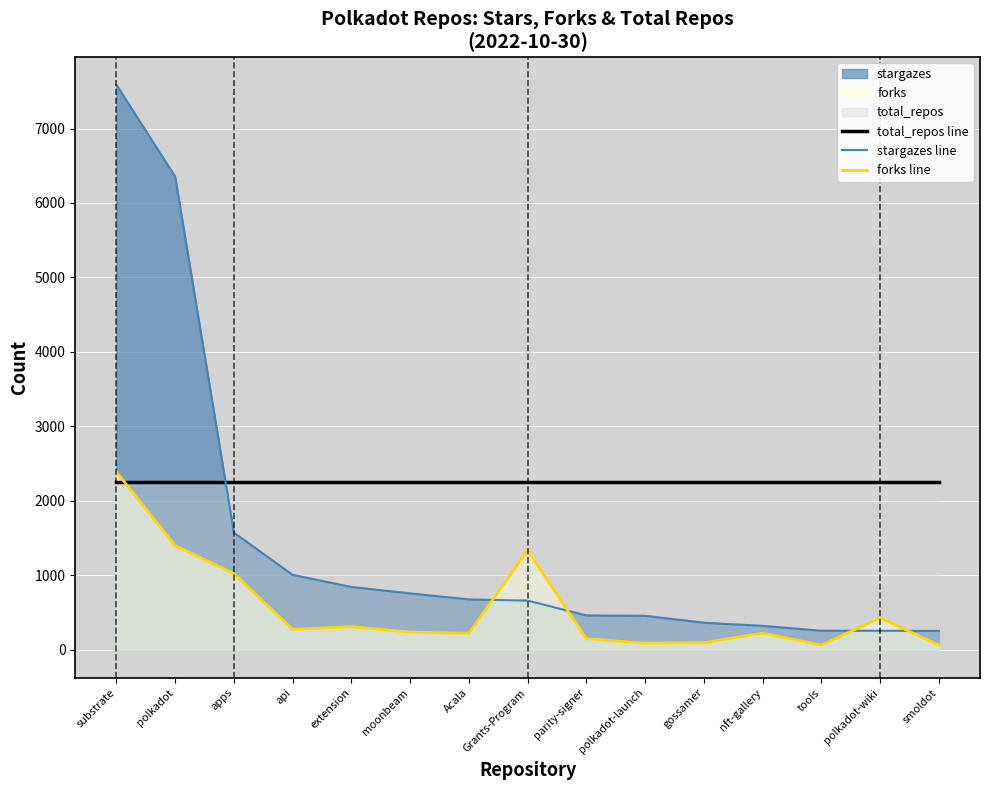

What is the sum of all forks line values?

8253